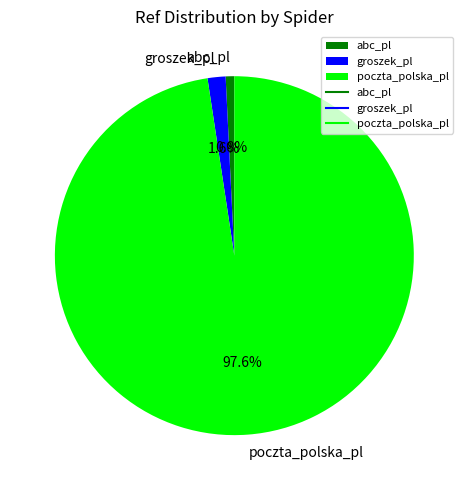

What percentage is the poczta_polska_pl slice, to the nearest percent?

98%